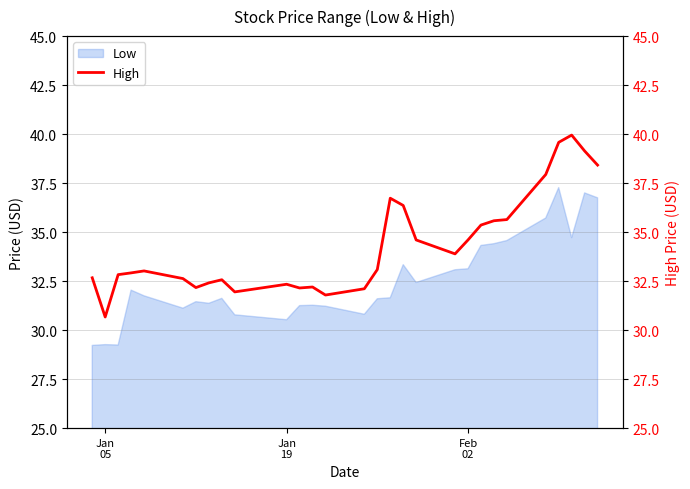

How many interior local valleys (lower than both neighbors) does the data have?

6